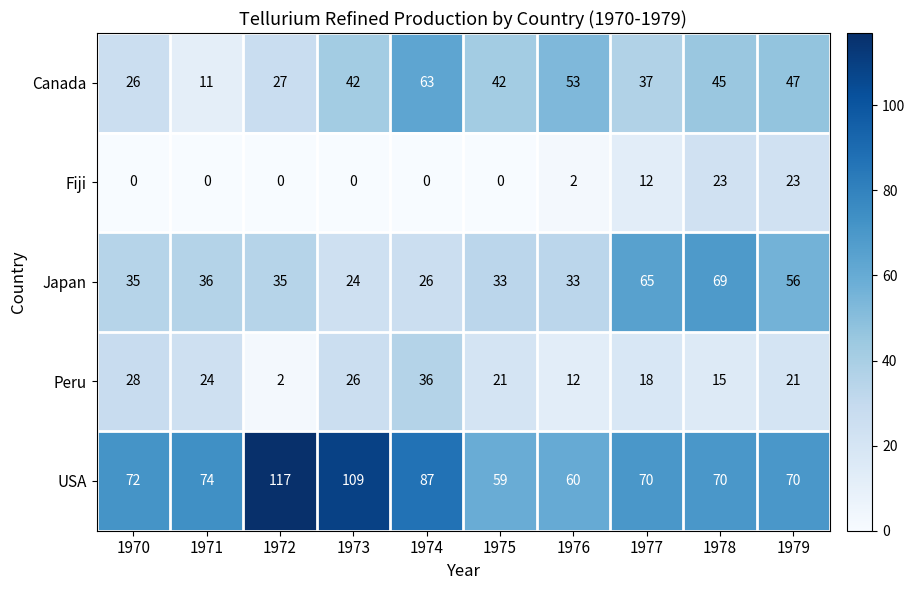

At 1972, list the series in order from smallest to largest.

Fiji, Peru, Canada, Japan, USA